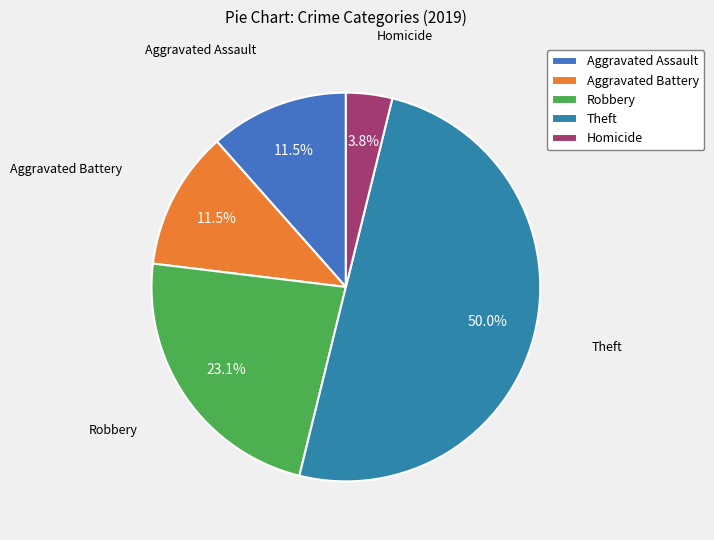

To the nearest percent, what is the combined percentage of Theft and Robbery?

73%